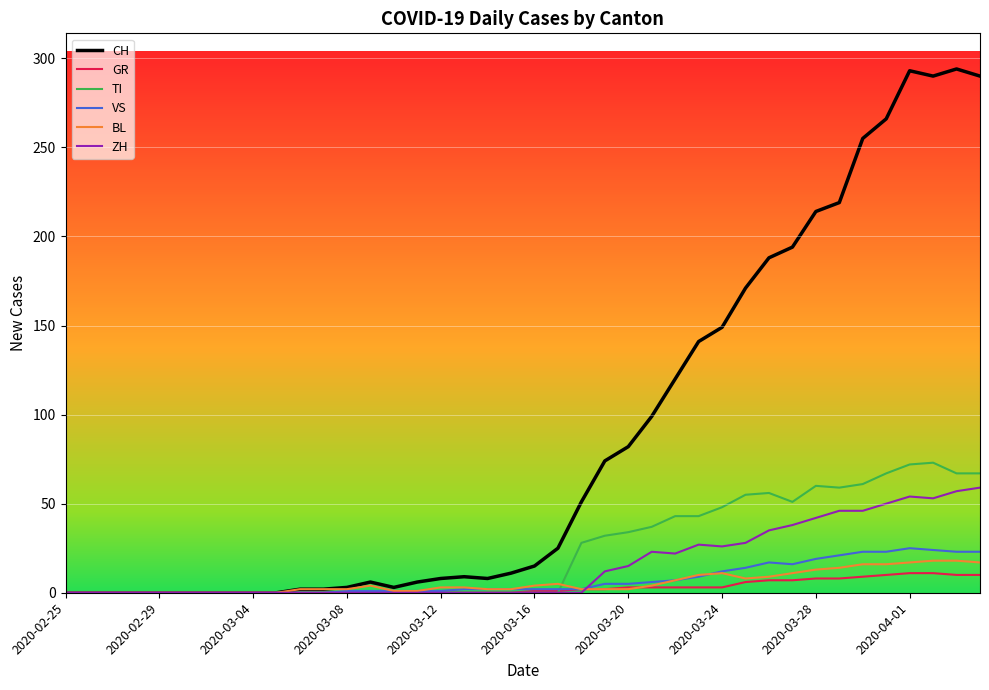

Which series has the largest total across all categories?

CH